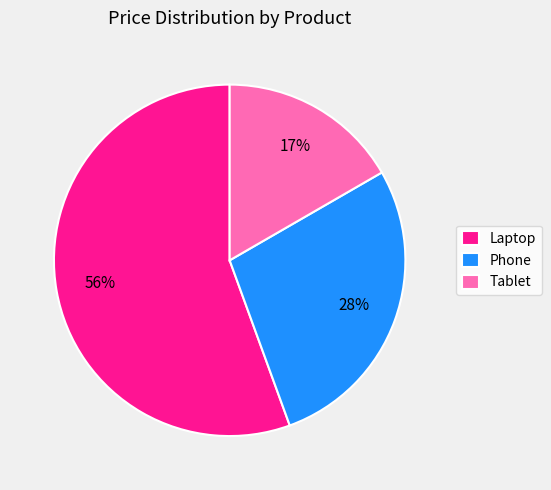

Combined, do Phone and Tablet account for over 50%?

No